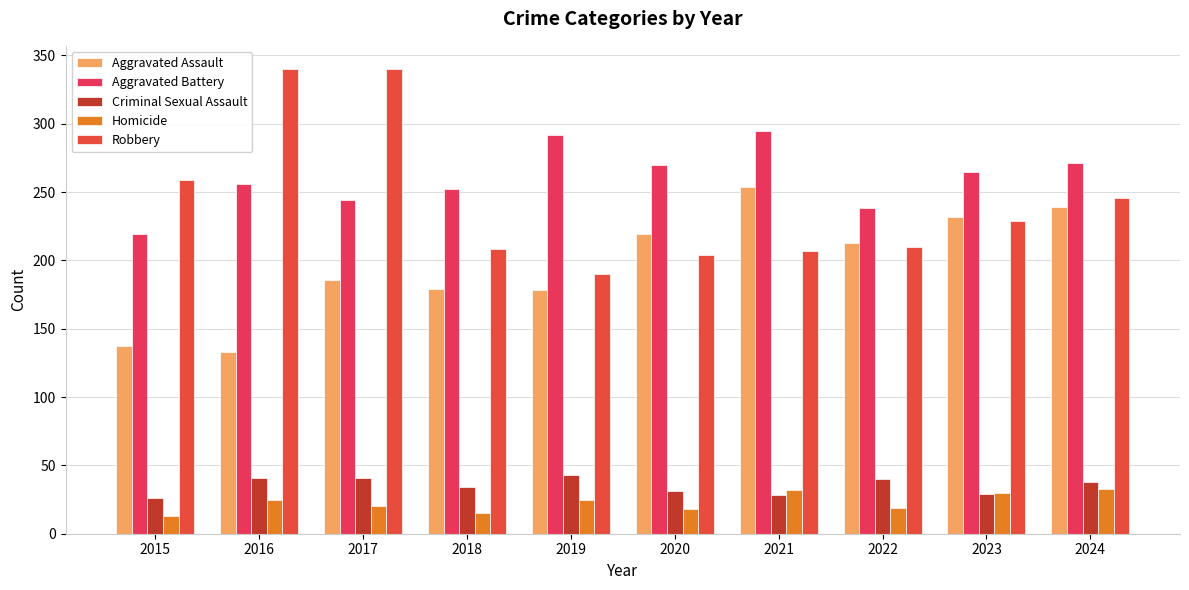

At which category does the chart reach its peak across all series?

2016